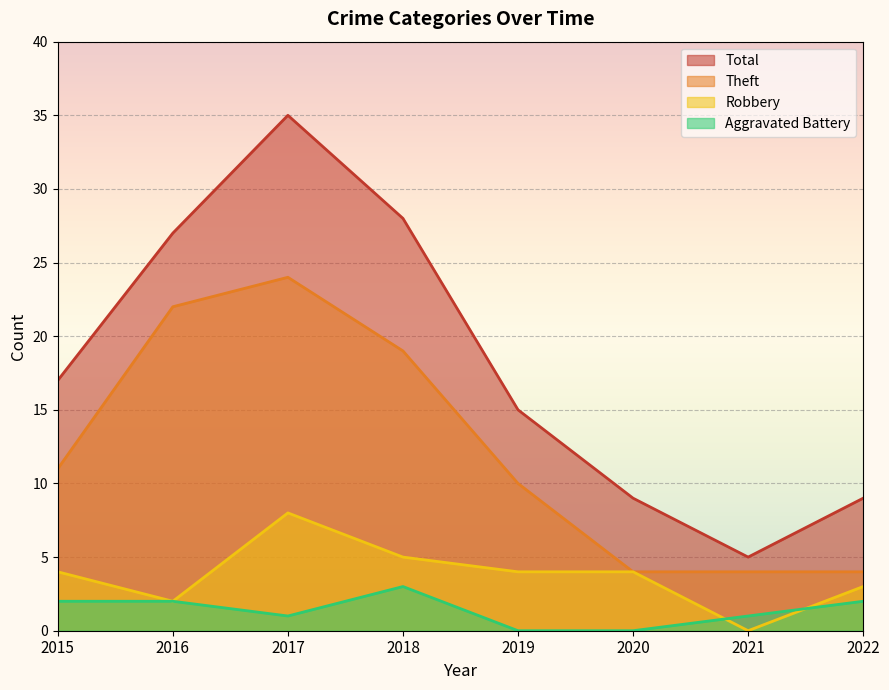

What is the spread (max minus min) of values at 2020?

9